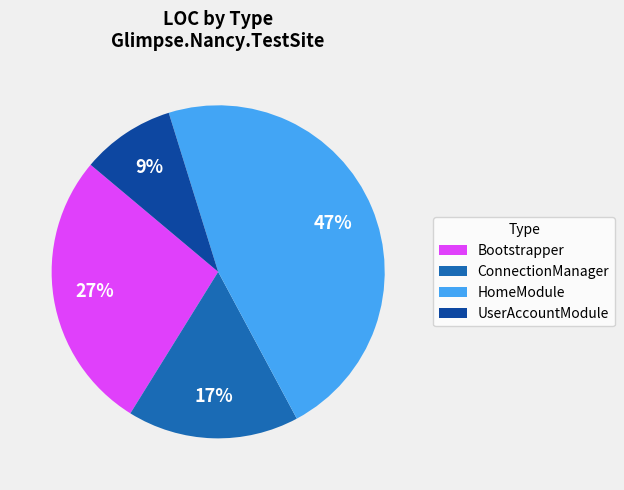

What is the smallest slice in the pie chart?

UserAccountModule